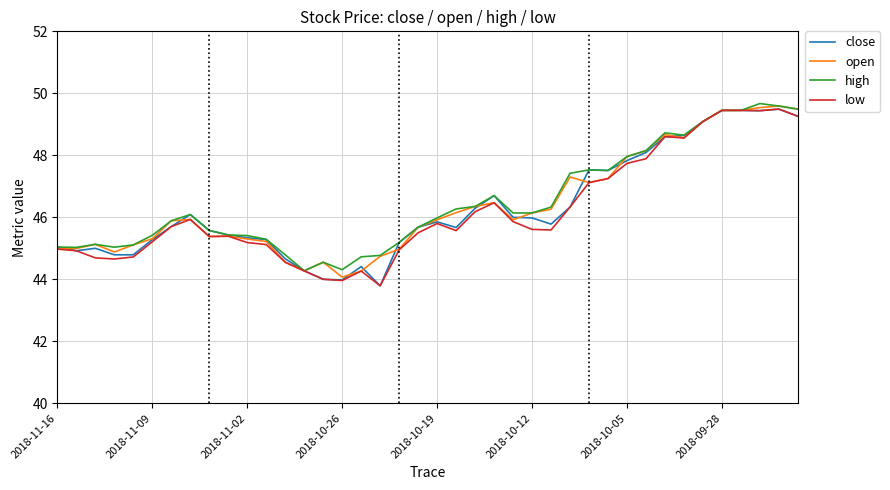

How many lines are shown in the chart?

4